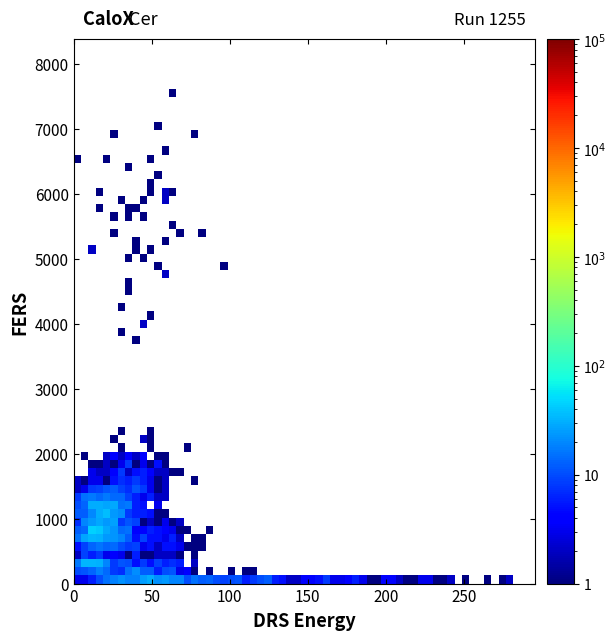

What Y value in the scatter plot is closest to 2912?

1600